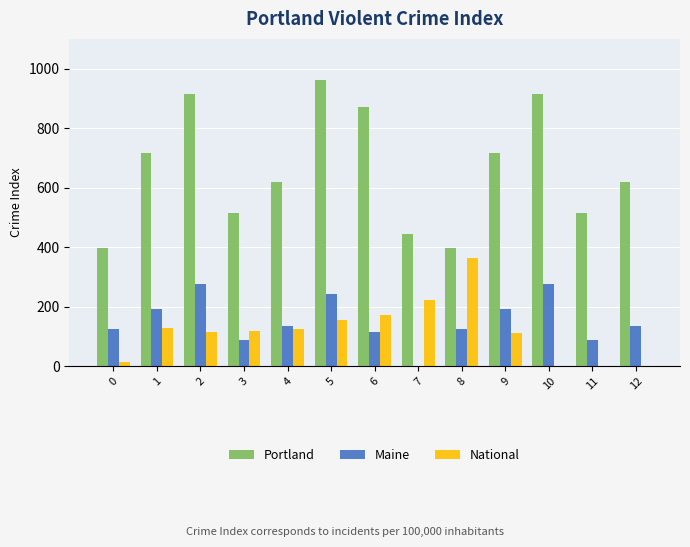

At which category does the chart reach its peak across all series?

5